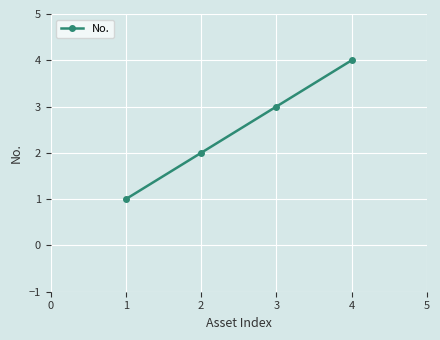

List the labels in order of value, smallest first.

1, 2, 3, 4